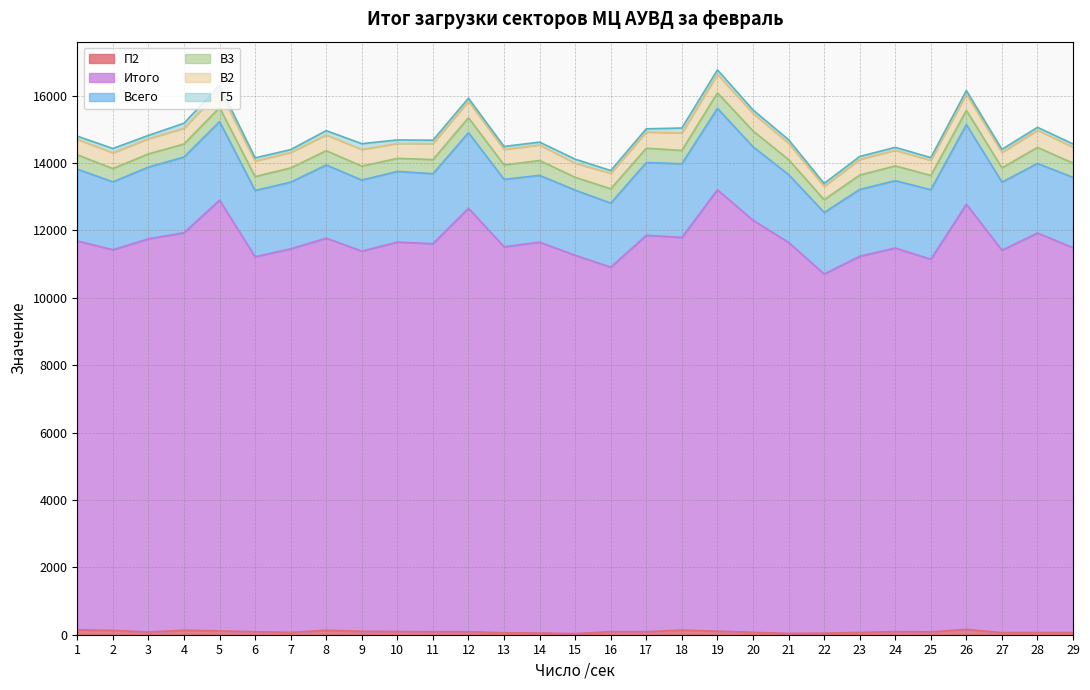

The value of В3 at 22 is 377. True or false?

True